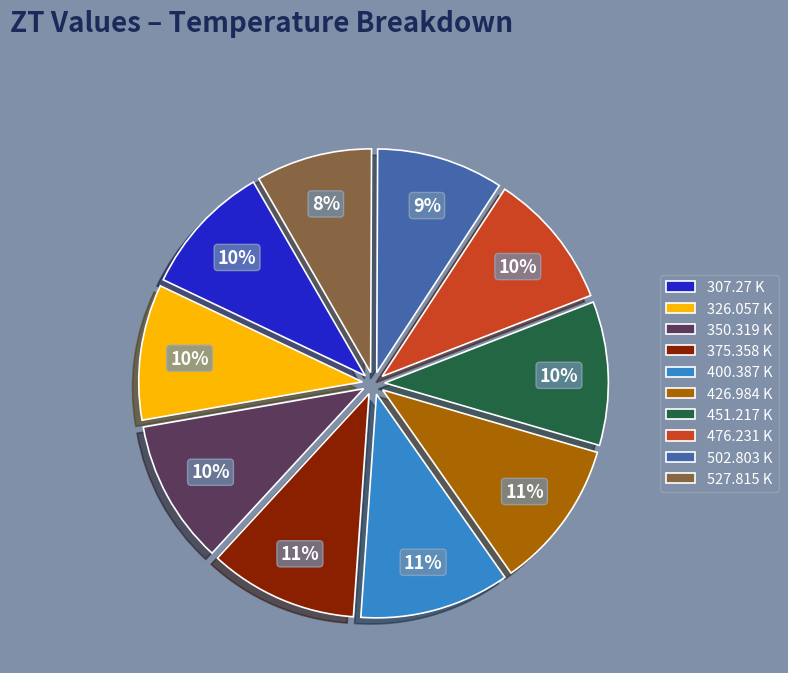

Does 375.358 K account for over 50% of the chart?

No